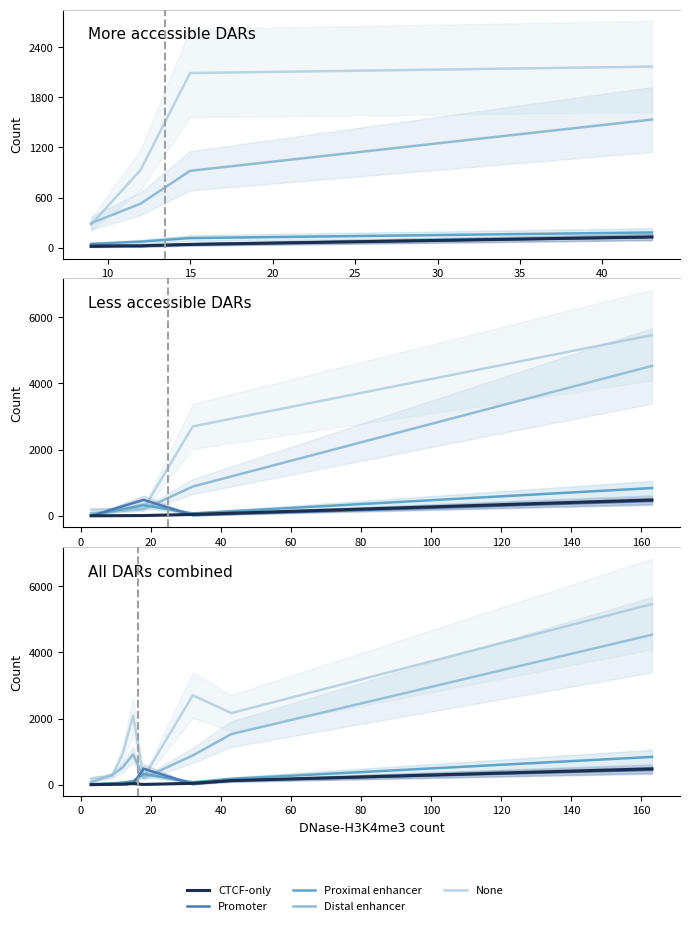

What is the average value of the CTCF-only series?

96